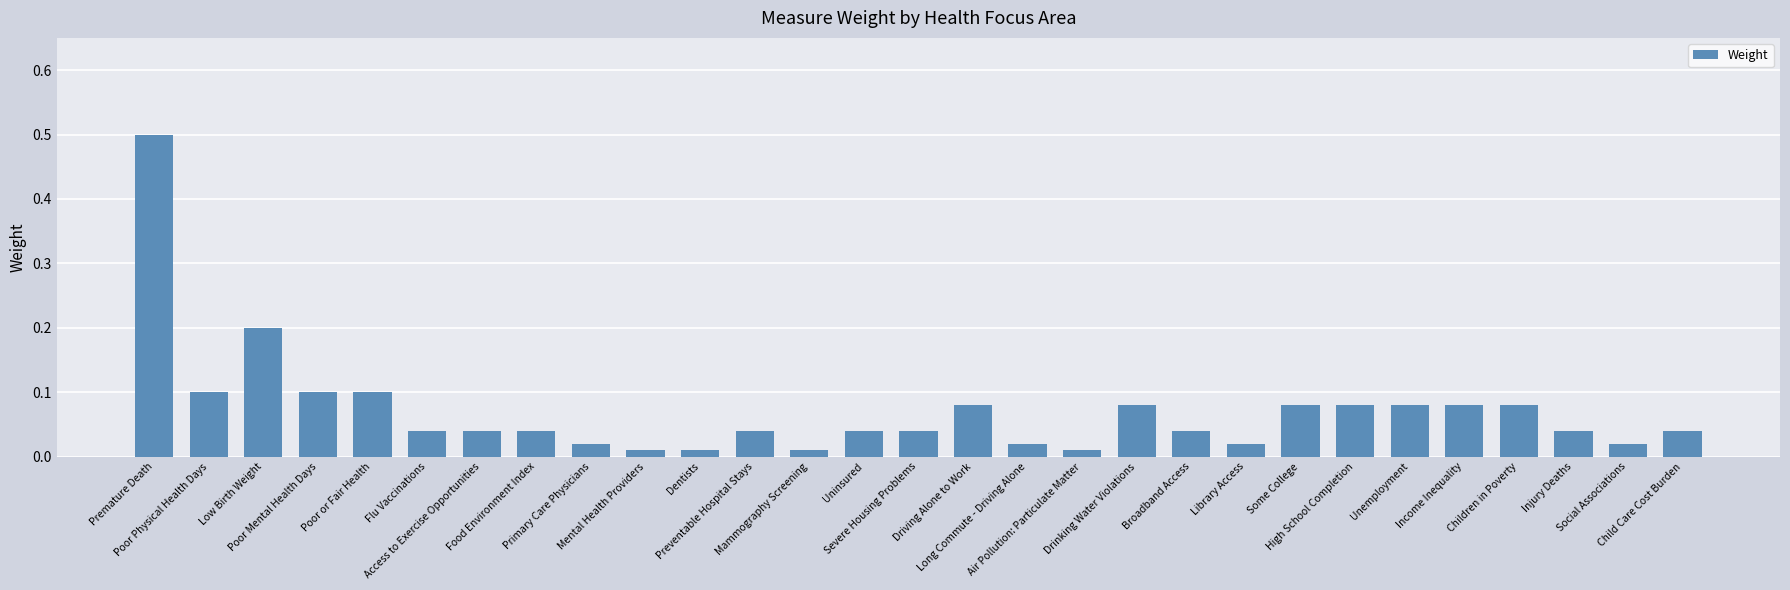

What is the label of the 29th bar from the left?

Child Care Cost Burden